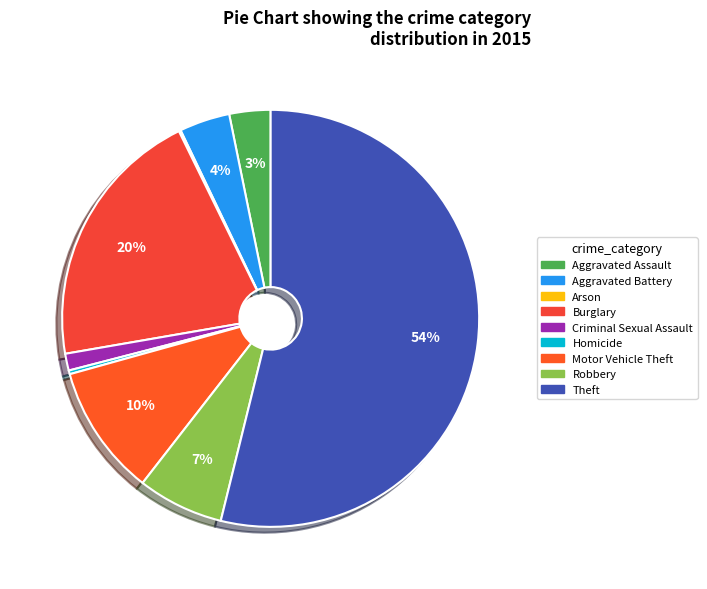

Is the sum of Aggravated Assault and Aggravated Battery greater than half?

No